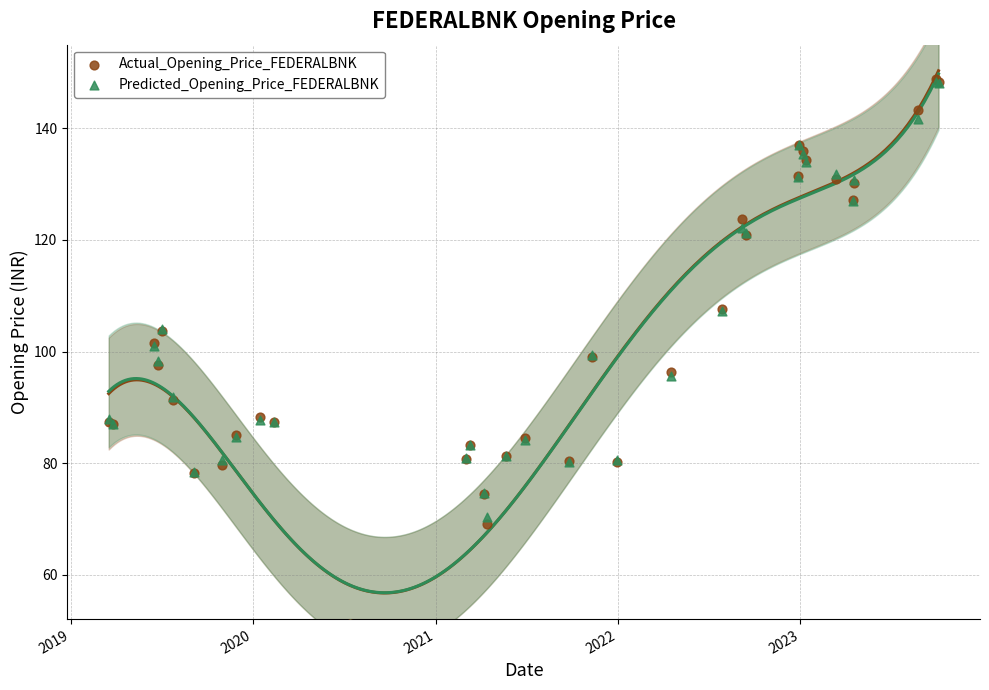

At how many categories does at least one series exceed 104?

13